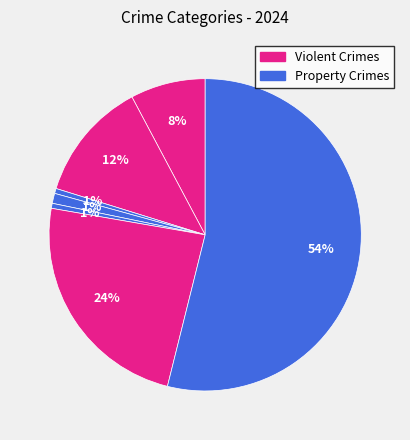

How many segments does this pie chart have?

7